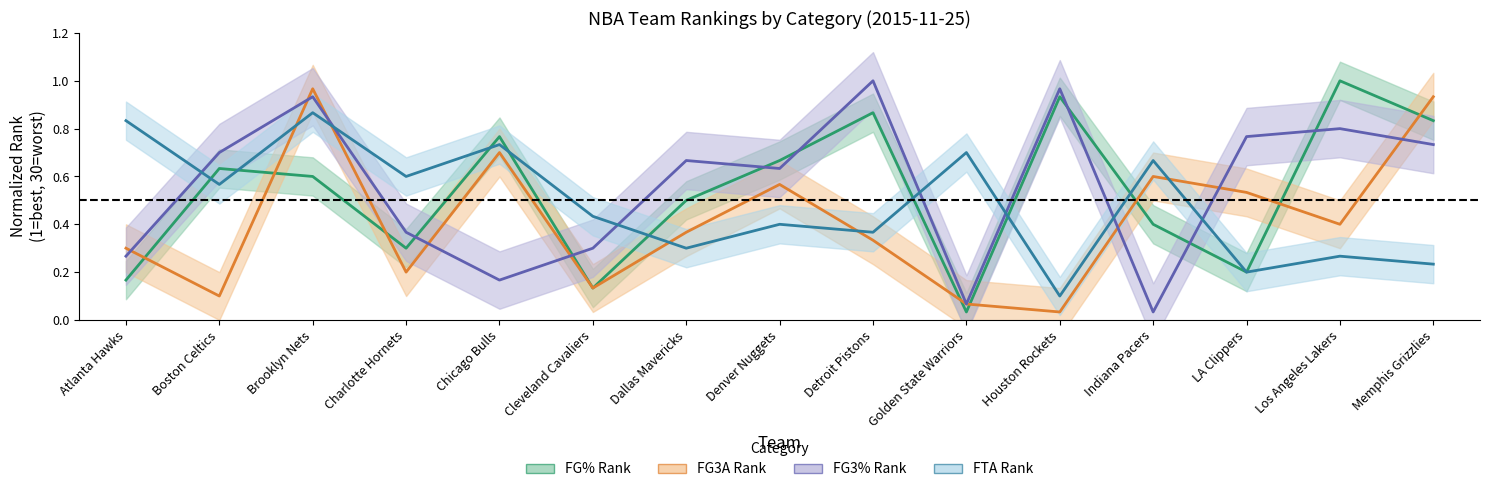

Reading left to right, transcribe all the data shown in this chart.

FG% Rank (center): Atlanta Hawks=0.2	Boston Celtics=0.6	Brooklyn Nets=0.6	Charlotte Hornets=0.3	Chicago Bulls=0.8	Cleveland Cavaliers=0.1	Dallas Mavericks=0.5	Denver Nuggets=0.7	Detroit Pistons=0.9	Golden State Warriors=0.0	Houston Rockets=0.9	Indiana Pacers=0.4	LA Clippers=0.2	Los Angeles Lakers=1.0	Memphis Grizzlies=0.8
FG3A Rank (center): Atlanta Hawks=0.3	Boston Celtics=0.1	Brooklyn Nets=1.0	Charlotte Hornets=0.2	Chicago Bulls=0.7	Cleveland Cavaliers=0.1	Dallas Mavericks=0.4	Denver Nuggets=0.6	Detroit Pistons=0.3	Golden State Warriors=0.1	Houston Rockets=0.0	Indiana Pacers=0.6	LA Clippers=0.5	Los Angeles Lakers=0.4	Memphis Grizzlies=0.9
FG3% Rank (center): Atlanta Hawks=0.3	Boston Celtics=0.7	Brooklyn Nets=0.9	Charlotte Hornets=0.4	Chicago Bulls=0.2	Cleveland Cavaliers=0.3	Dallas Mavericks=0.7	Denver Nuggets=0.6	Detroit Pistons=1.0	Golden State Warriors=0.1	Houston Rockets=1.0	Indiana Pacers=0.0	LA Clippers=0.8	Los Angeles Lakers=0.8	Memphis Grizzlies=0.7
FTA Rank (center): Atlanta Hawks=0.8	Boston Celtics=0.6	Brooklyn Nets=0.9	Charlotte Hornets=0.6	Chicago Bulls=0.7	Cleveland Cavaliers=0.4	Dallas Mavericks=0.3	Denver Nuggets=0.4	Detroit Pistons=0.4	Golden State Warriors=0.7	Houston Rockets=0.1	Indiana Pacers=0.7	LA Clippers=0.2	Los Angeles Lakers=0.3	Memphis Grizzlies=0.2